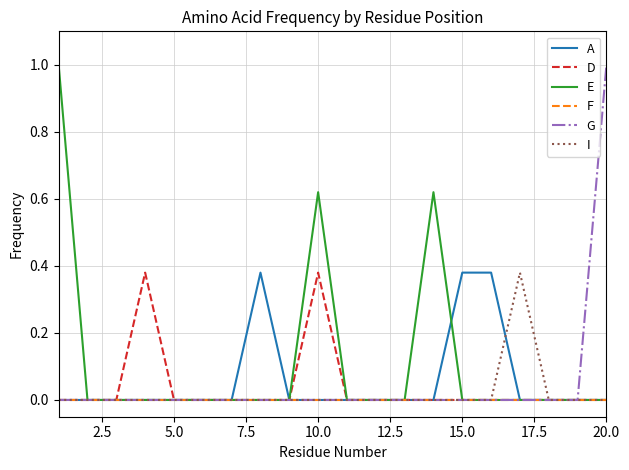

Rank the series by their maximum value, from highest to lowest.

E, G, A, D, I, F